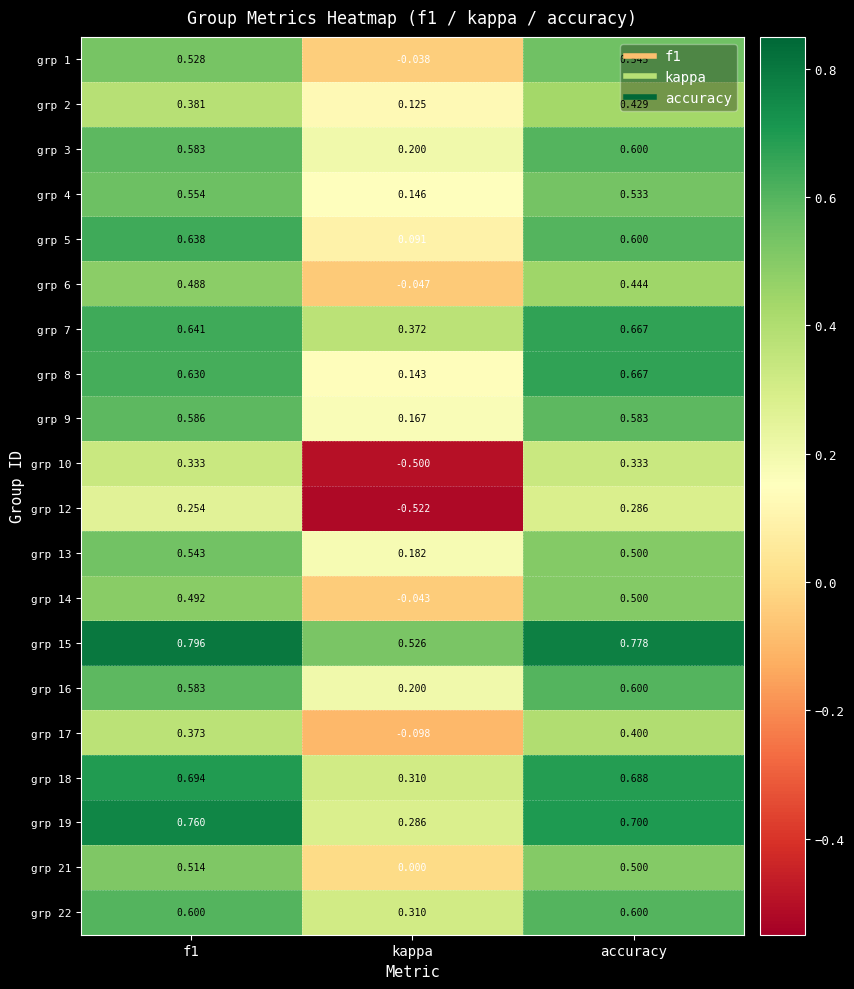

Which category has the lowest value in the grp 8 series?

kappa